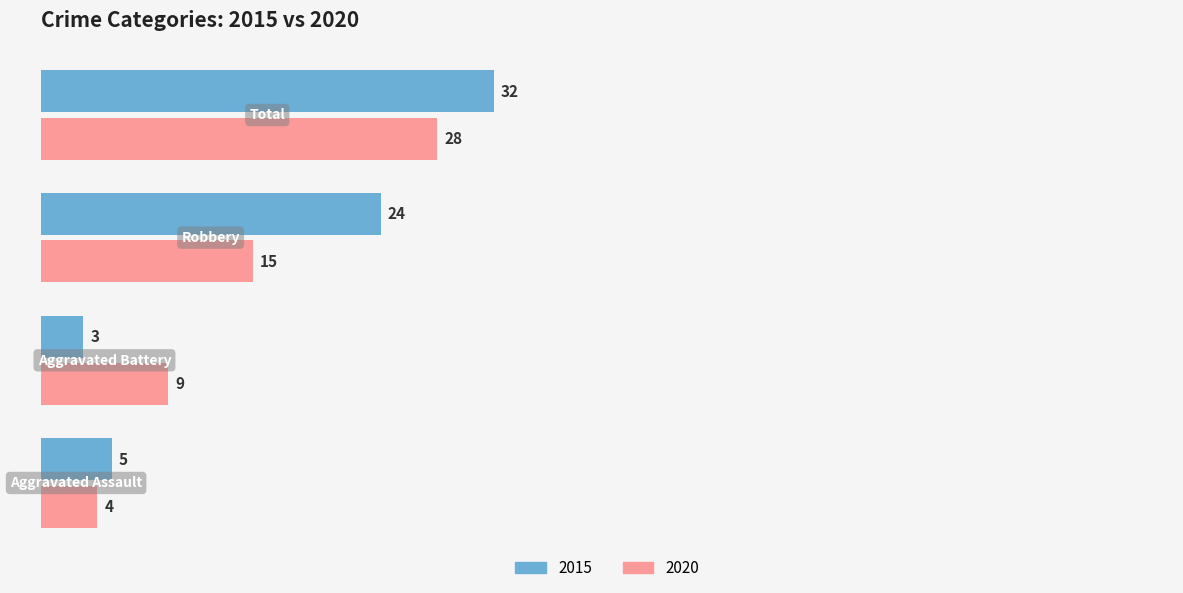

Which series has the largest total across all categories?

2015